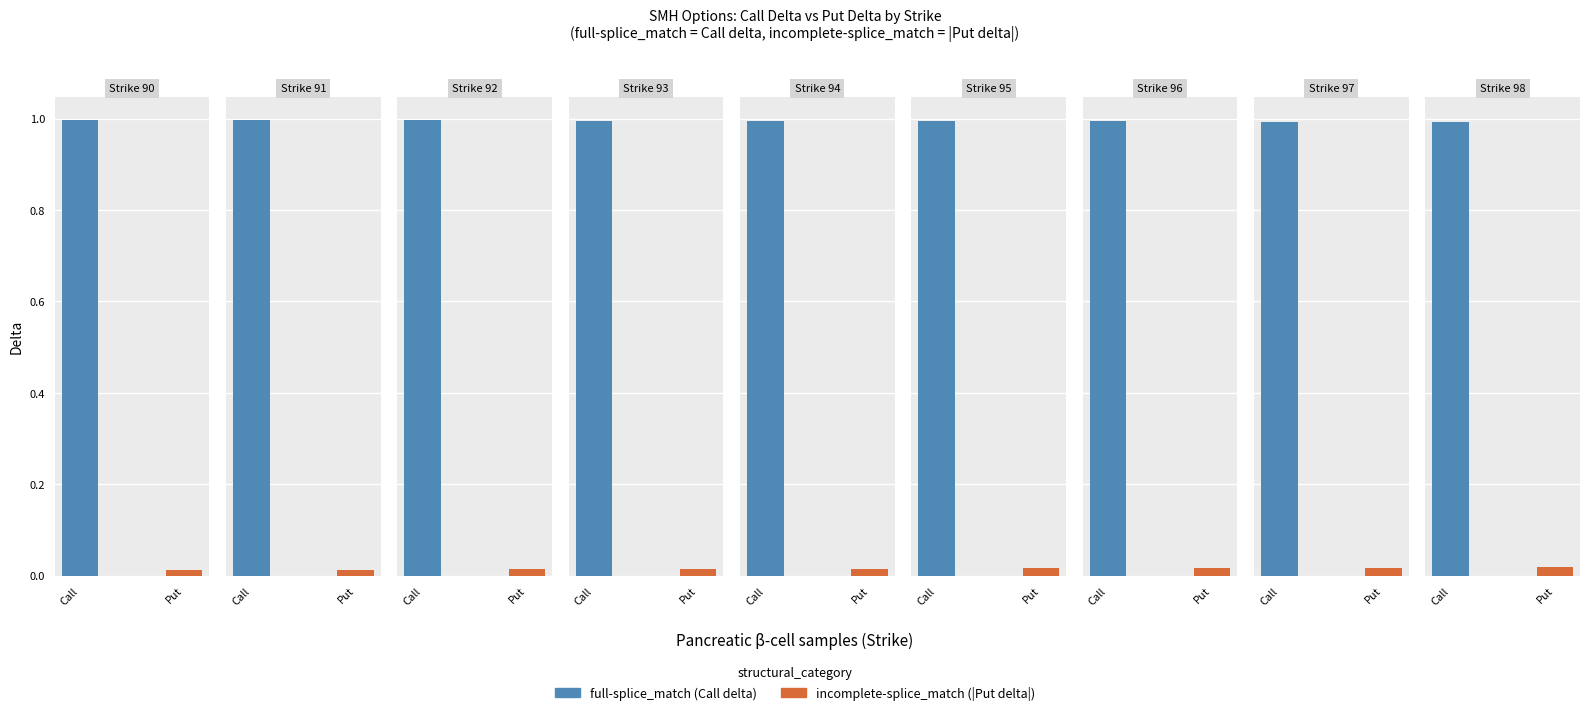

What is the total value across all series at 95?

1.0